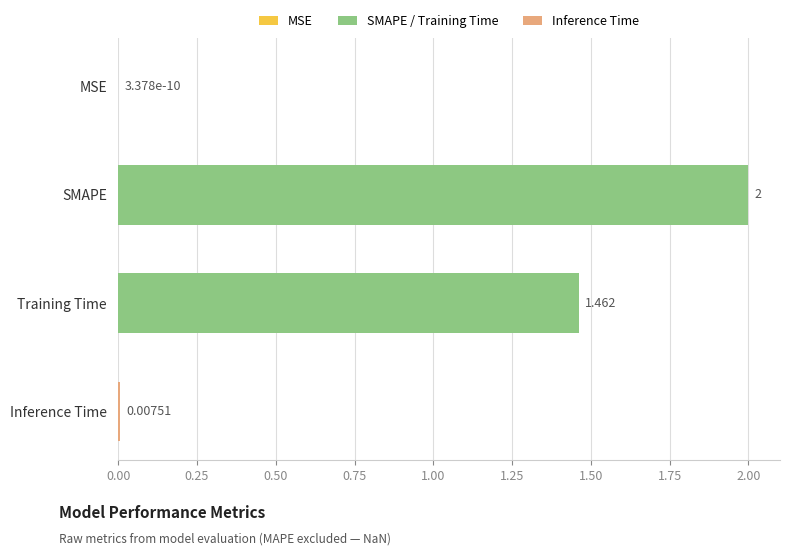

Between Inference Time and SMAPE, which is larger?

SMAPE